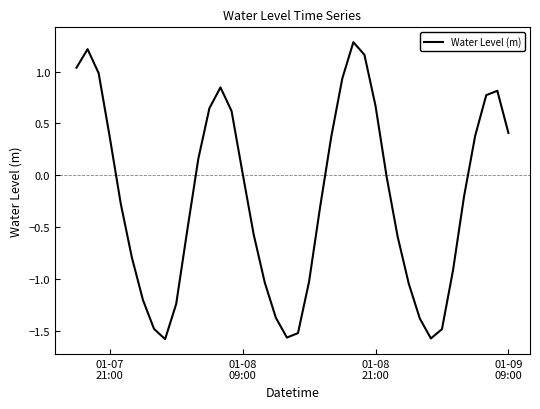

What is the greatest value displayed?

1.3